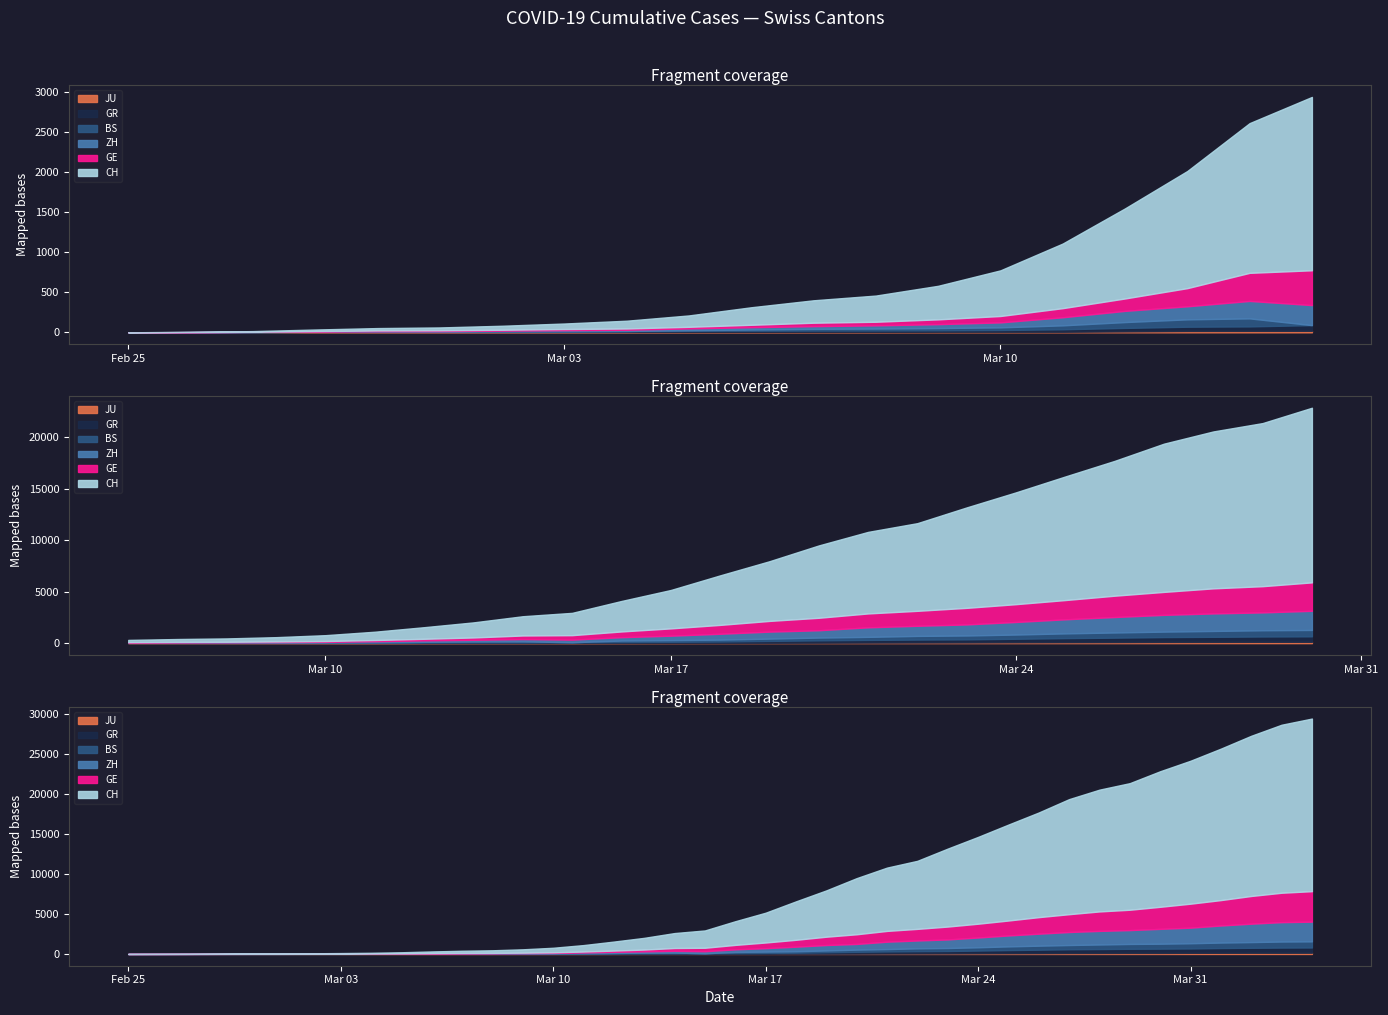

At how many categories does at least one series exceed 11007?

11